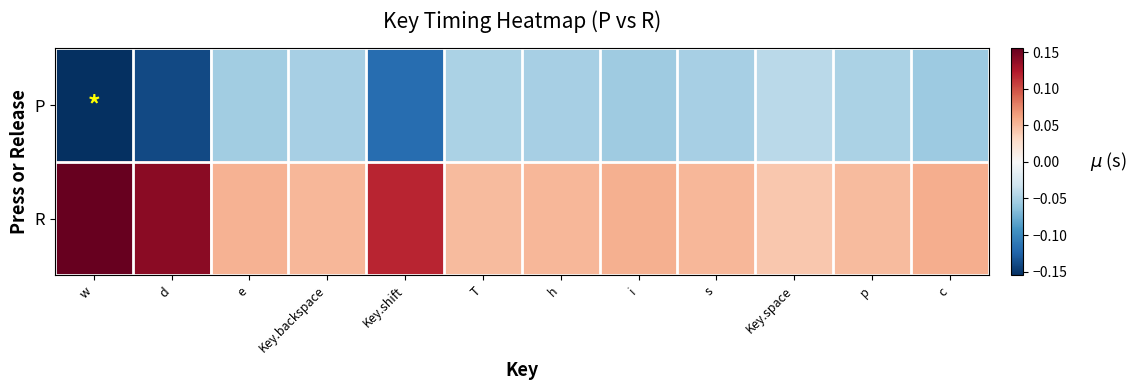

Between Key.backspace and c, which is larger?

Key.backspace